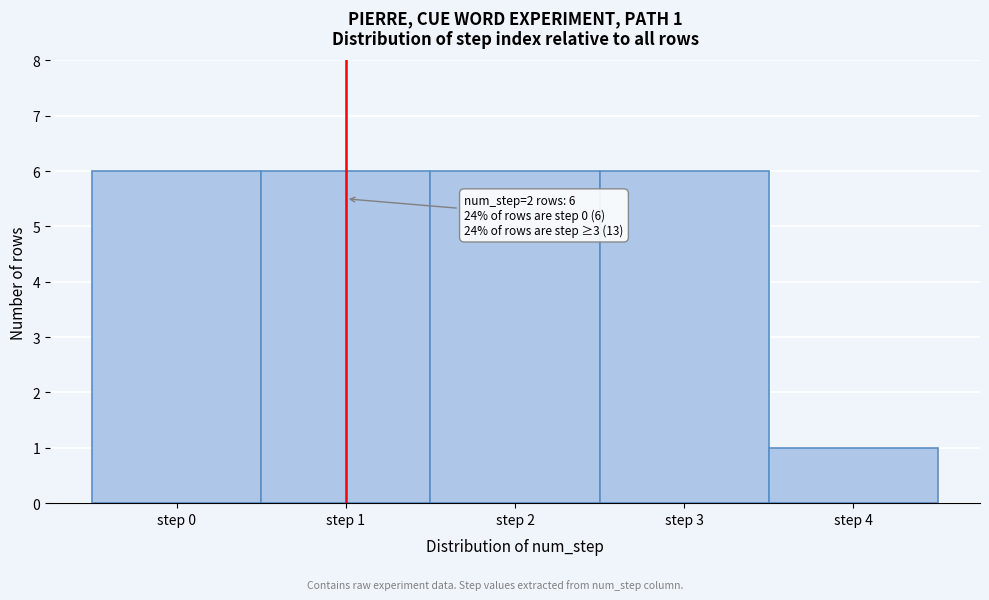

Reading left to right, transcribe all the data shown in this chart.

step 0=6	step 1=6	step 2=6	step 3=6	step 4=1